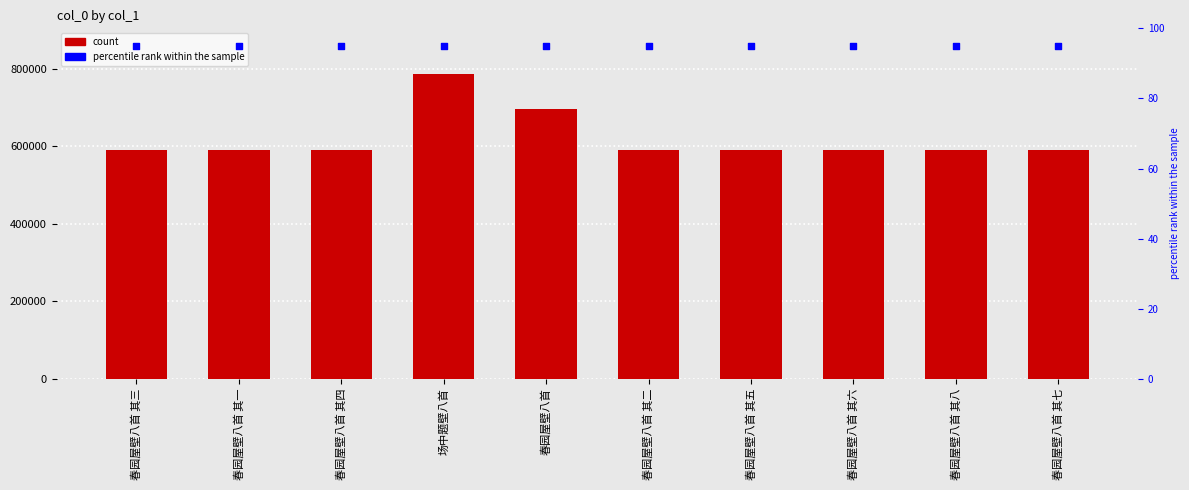

What is the total value across all series at 春园屋壁八首?

695267